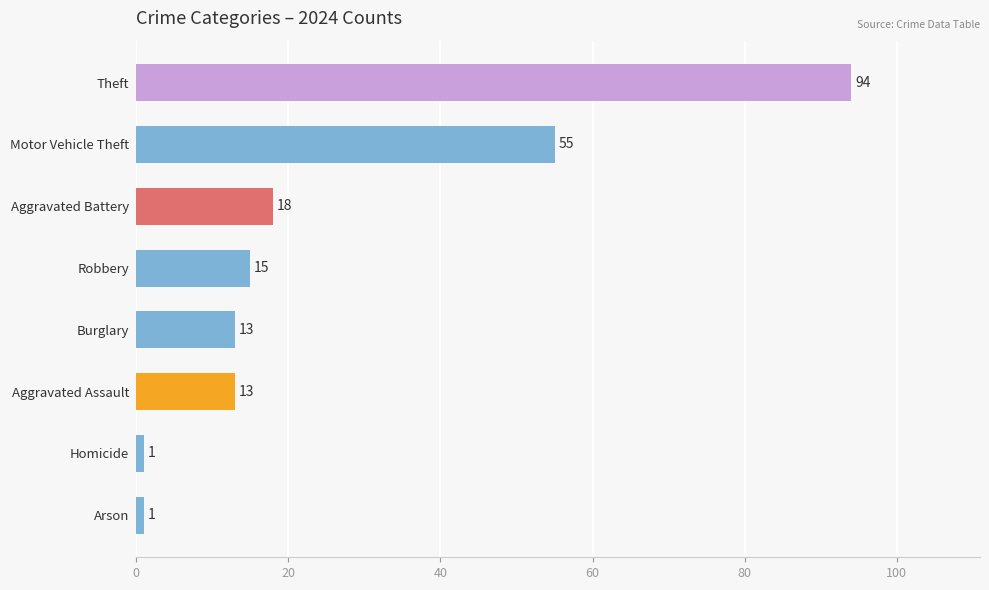

How many data points does each series have?

8